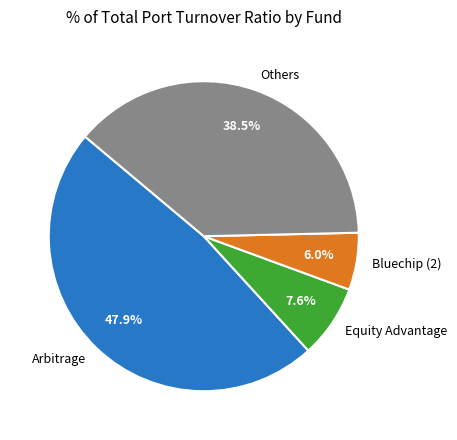

How much of the chart is everything except Arbitrage?

52.1%